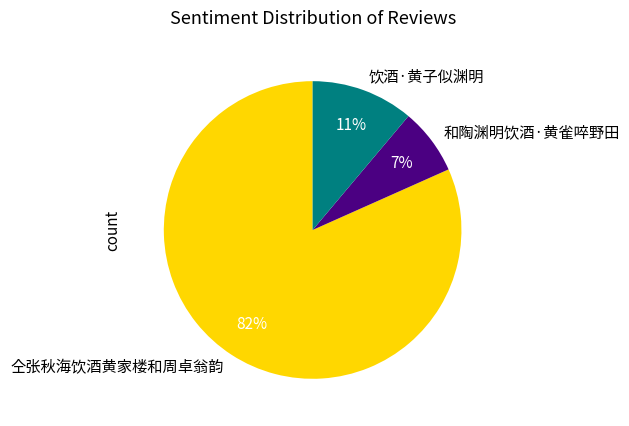

To the nearest percent, what portion does 仝张秋海饮酒黄家楼和周卓翁韵 represent?

82%